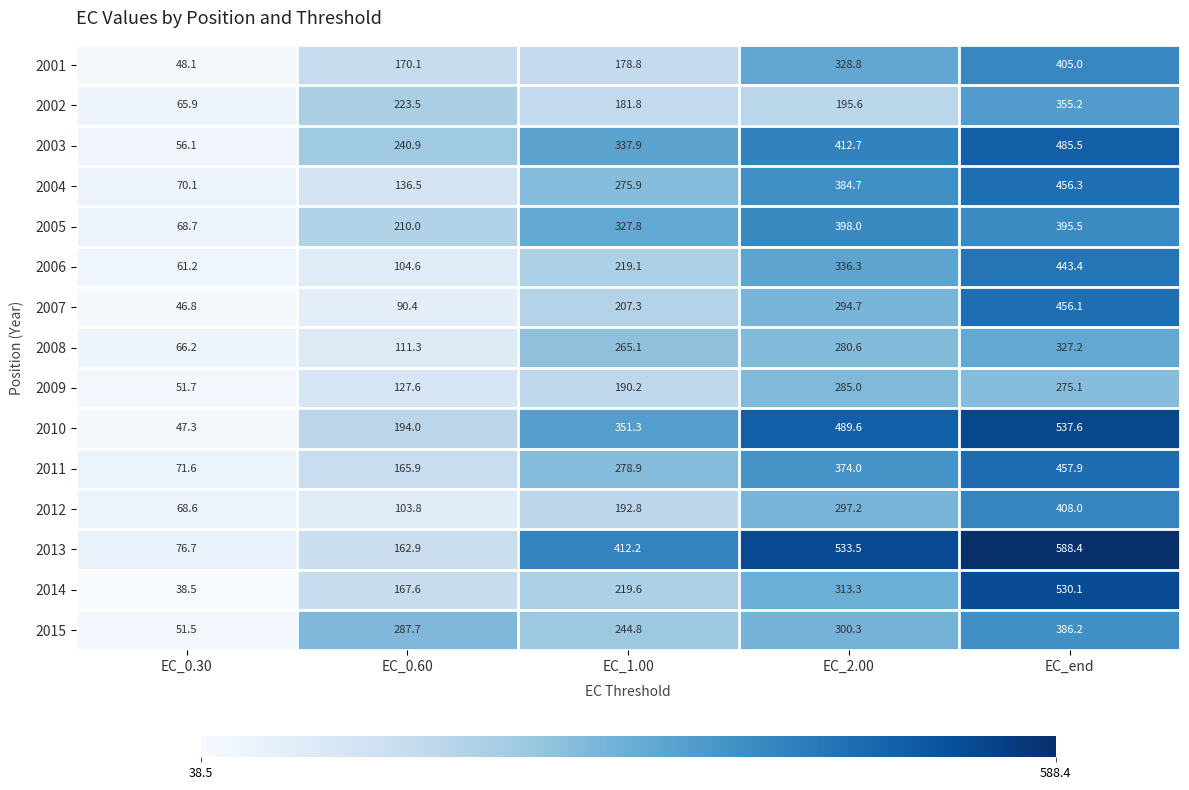

Rank the series at EC_end from highest to lowest value.

2013, 2010, 2014, 2003, 2011, 2004, 2007, 2006, 2012, 2001, 2005, 2015, 2002, 2008, 2009